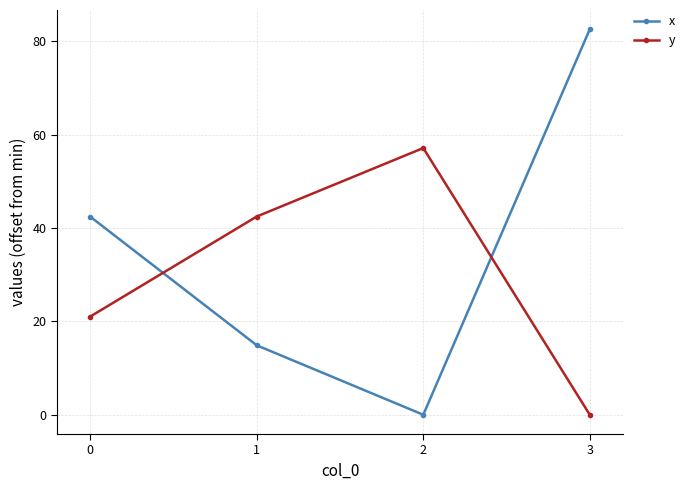

Where do x and y first cross each other?

0 and 1